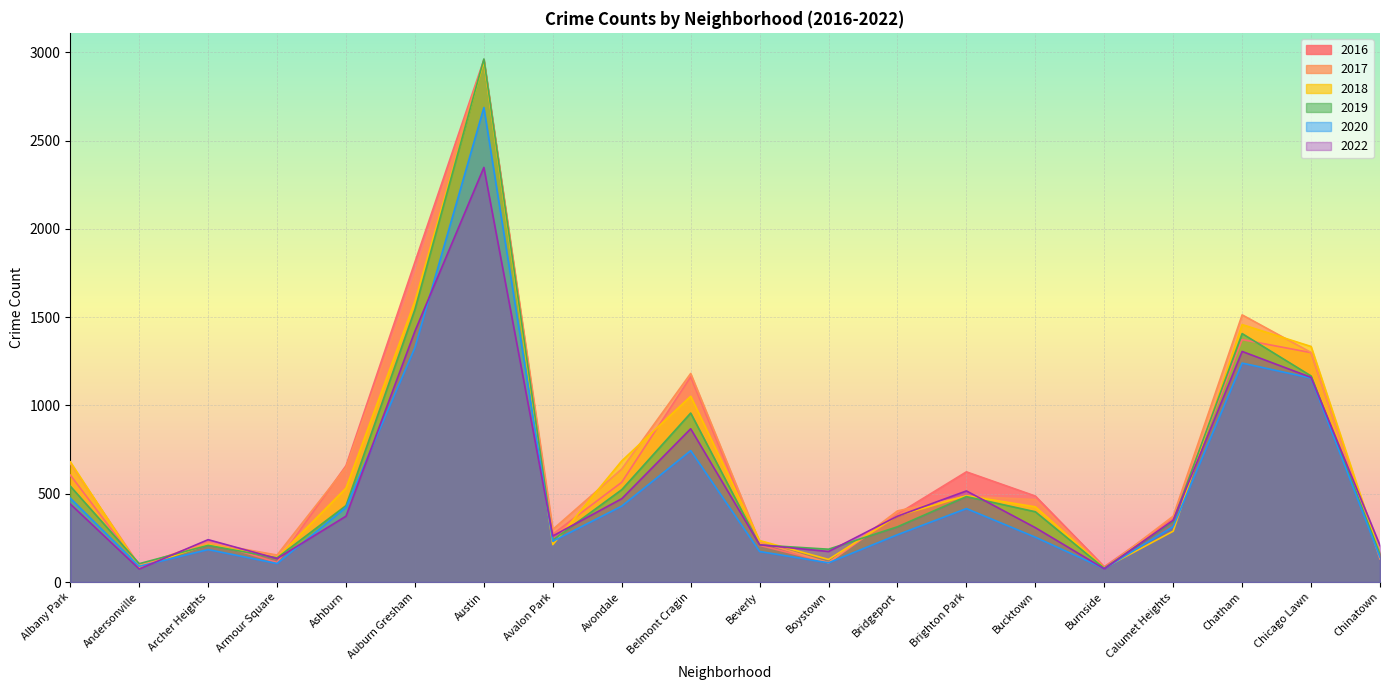

Which series has the largest total across all categories?

2017